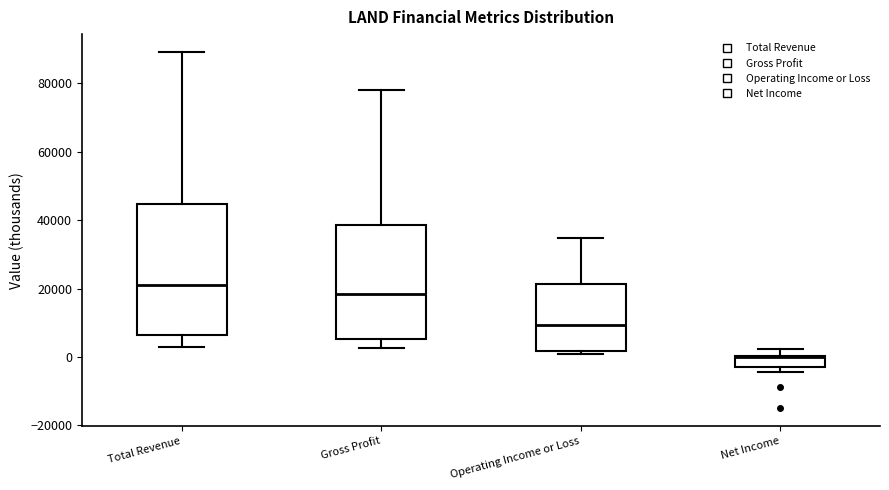

Which box is the tallest, from its lower edge to its upper edge?

Total Revenue